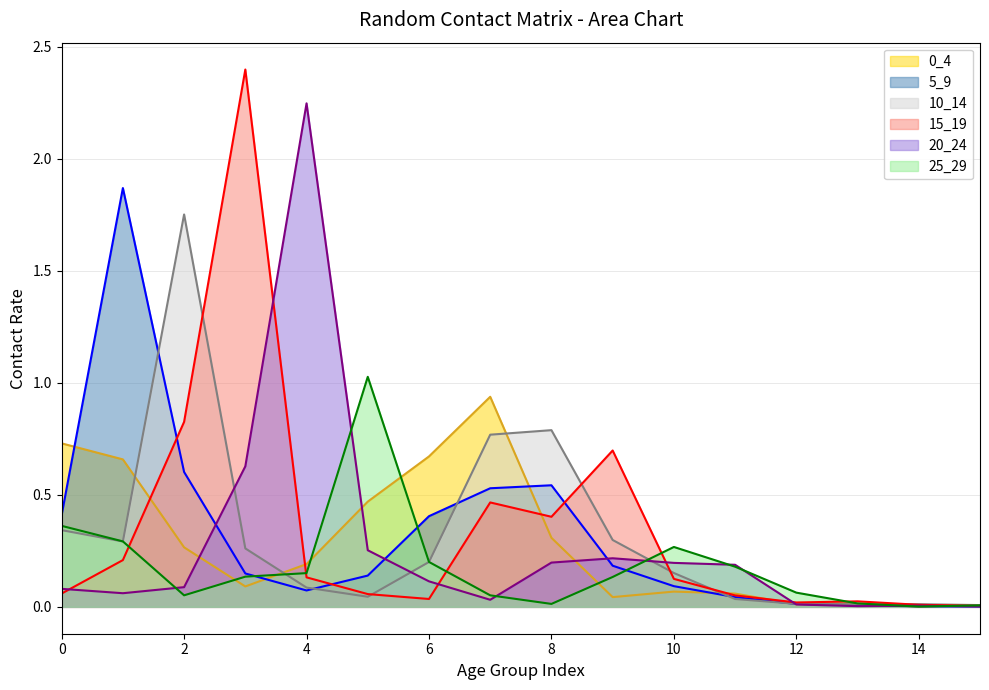

What value does the 25_29 series have at 0?

0.4